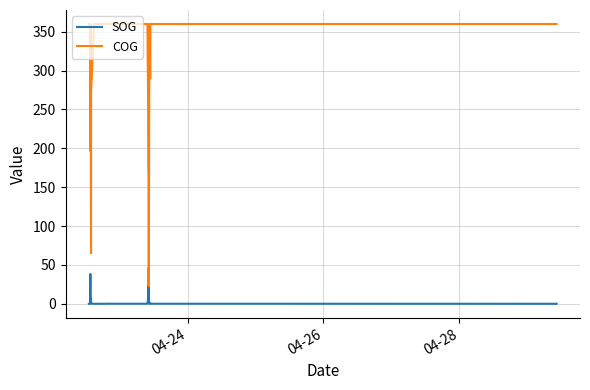

Which series has the widest spread of values?

COG